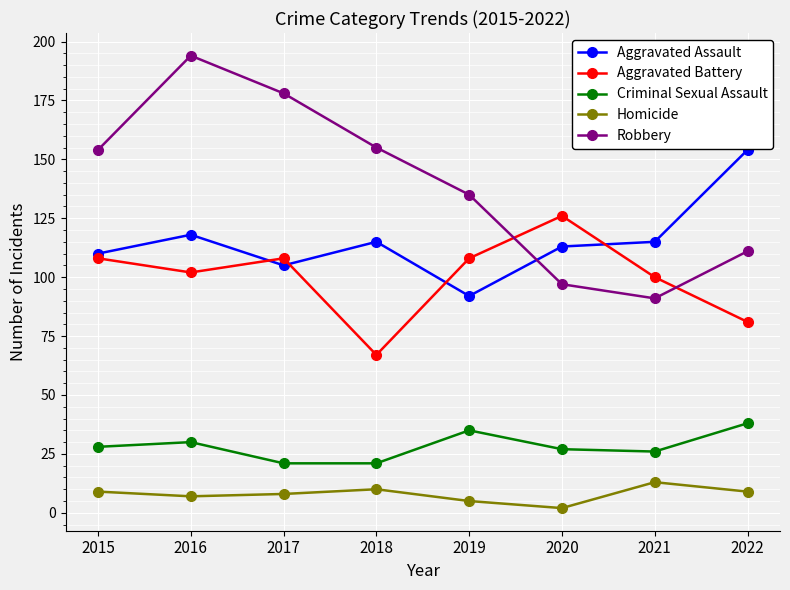

At which category does the chart reach its peak across all series?

2016